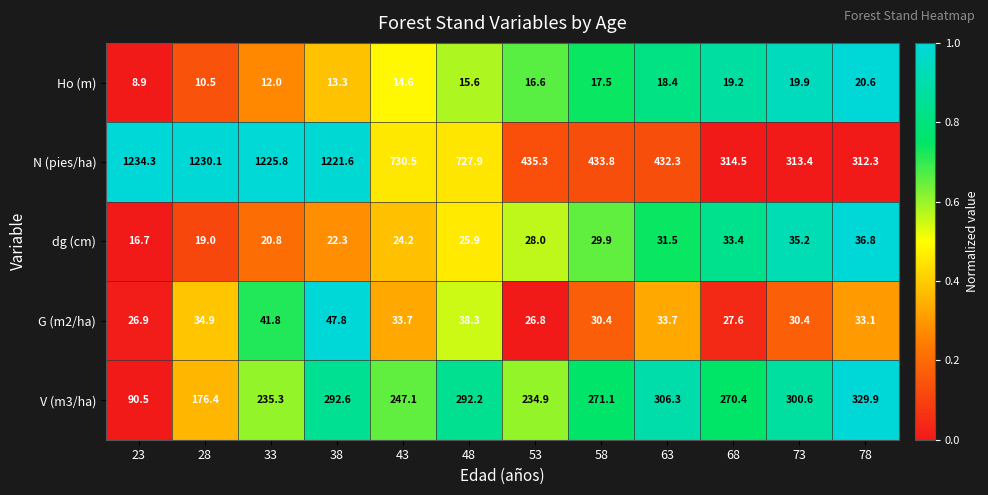

At which label does V (m3/ha) reach its minimum?

23